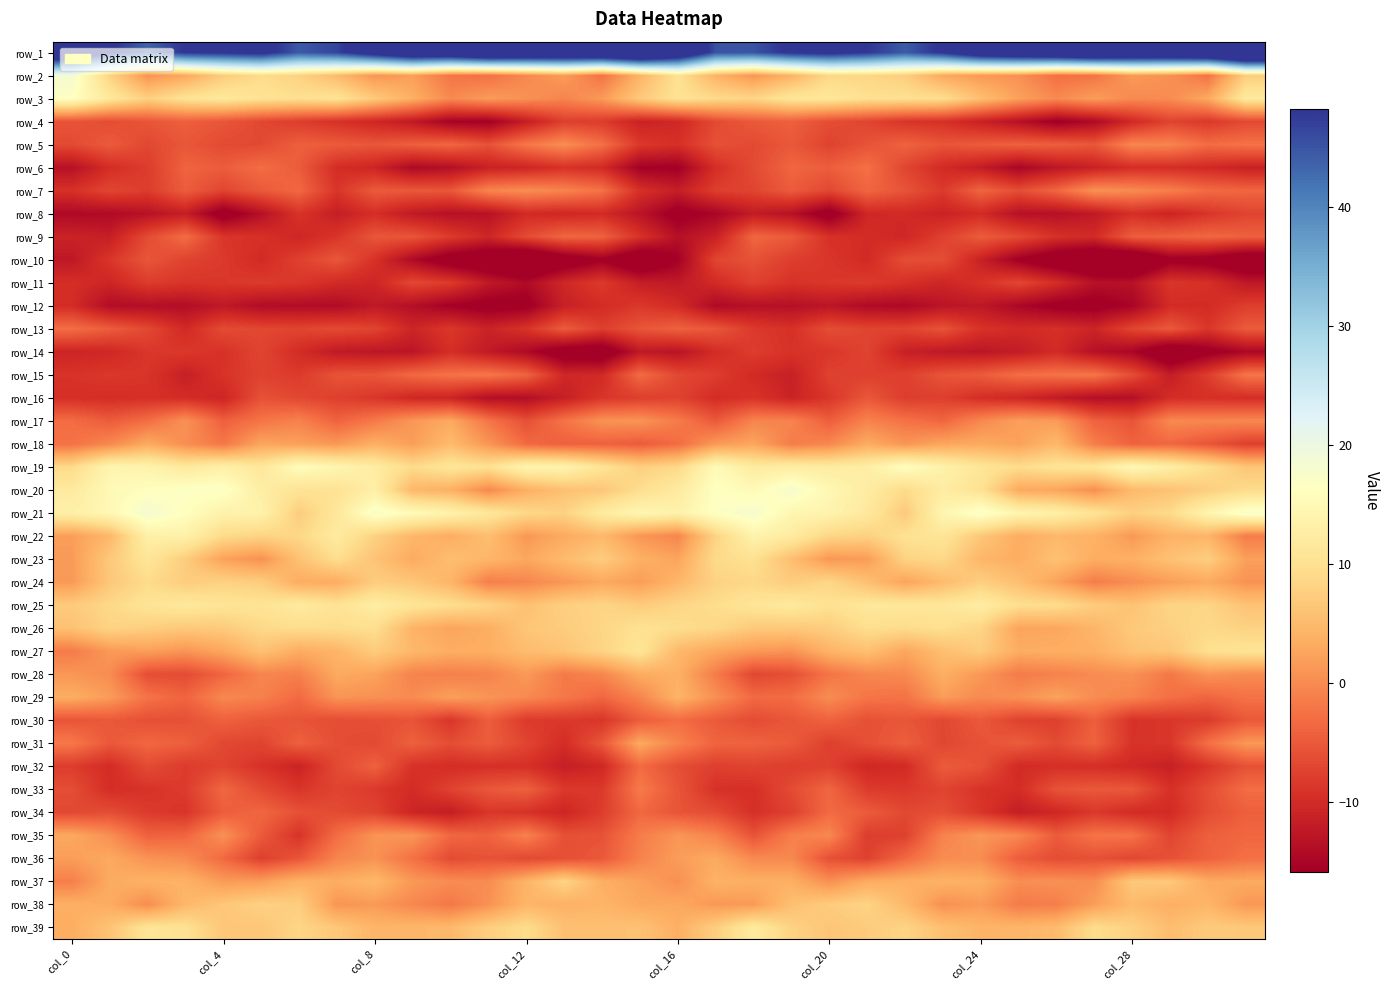

How many distinct data groups are displayed?

39